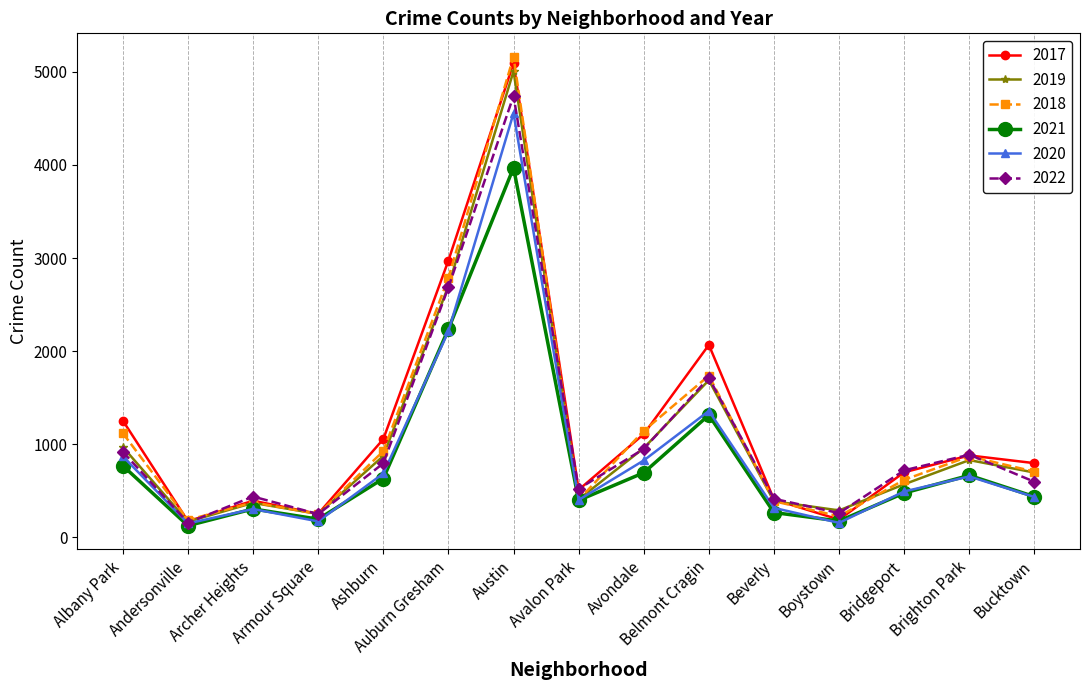

What is the greatest value displayed?

5163